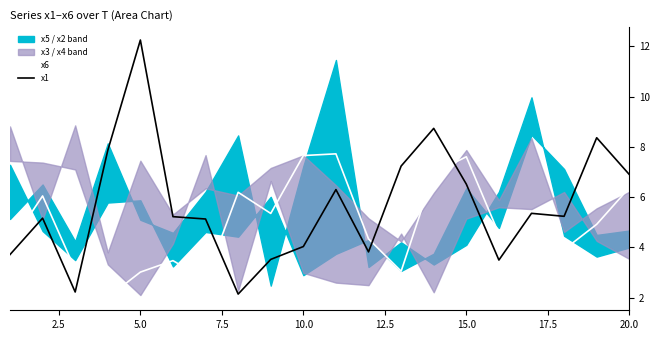

What is the maximum value for x1?

12.3